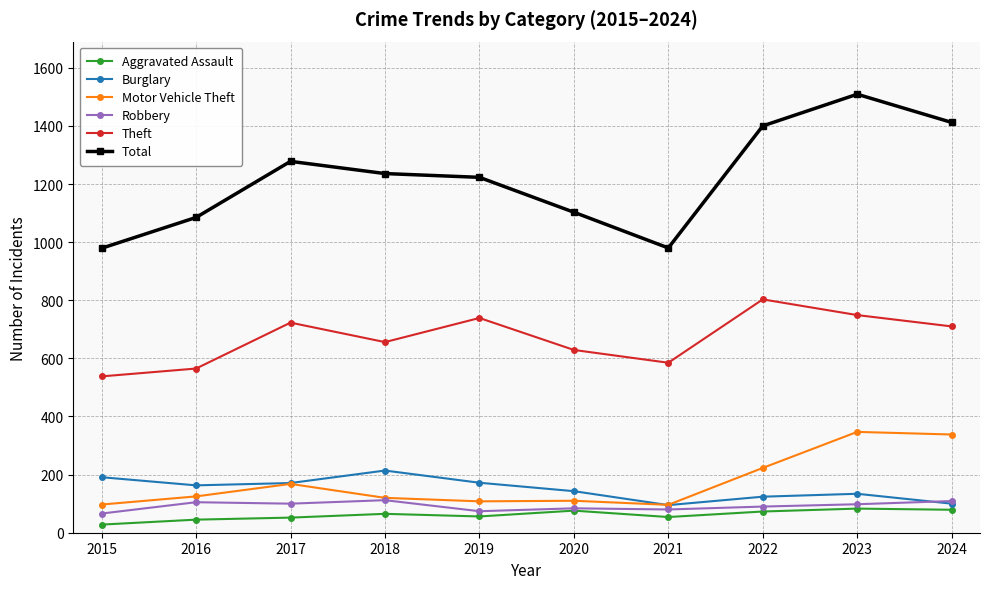

True or false: Aggravated Assault and Motor Vehicle Theft cross at least once.

False